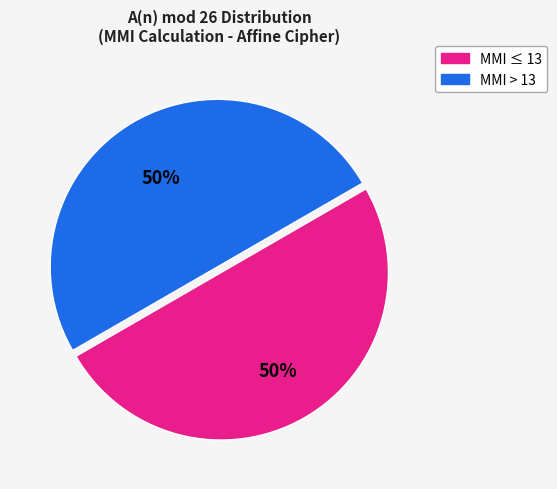

What is the ratio of the value at MMI > 13 to the value at MMI ≤ 13?

1.0